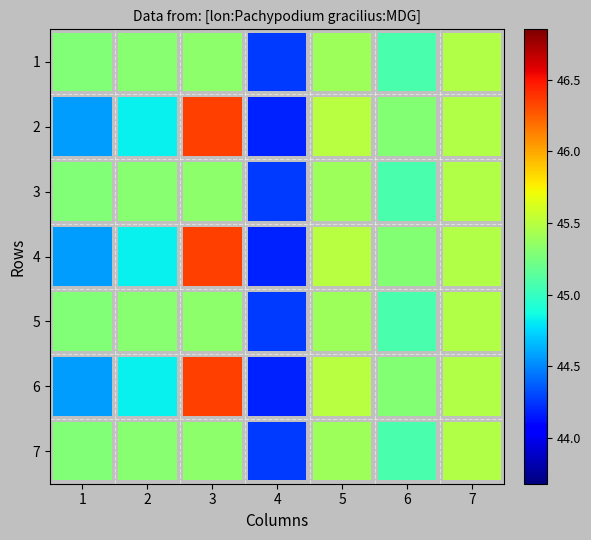

What is the greatest value displayed?

46.4